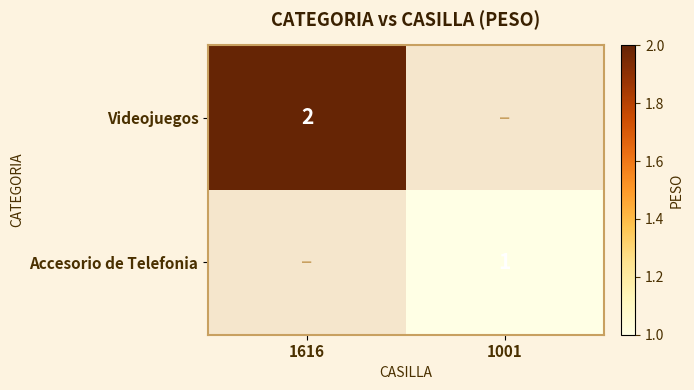

The value of Accesorio de Telefonia at 1001 is 1. True or false?

True